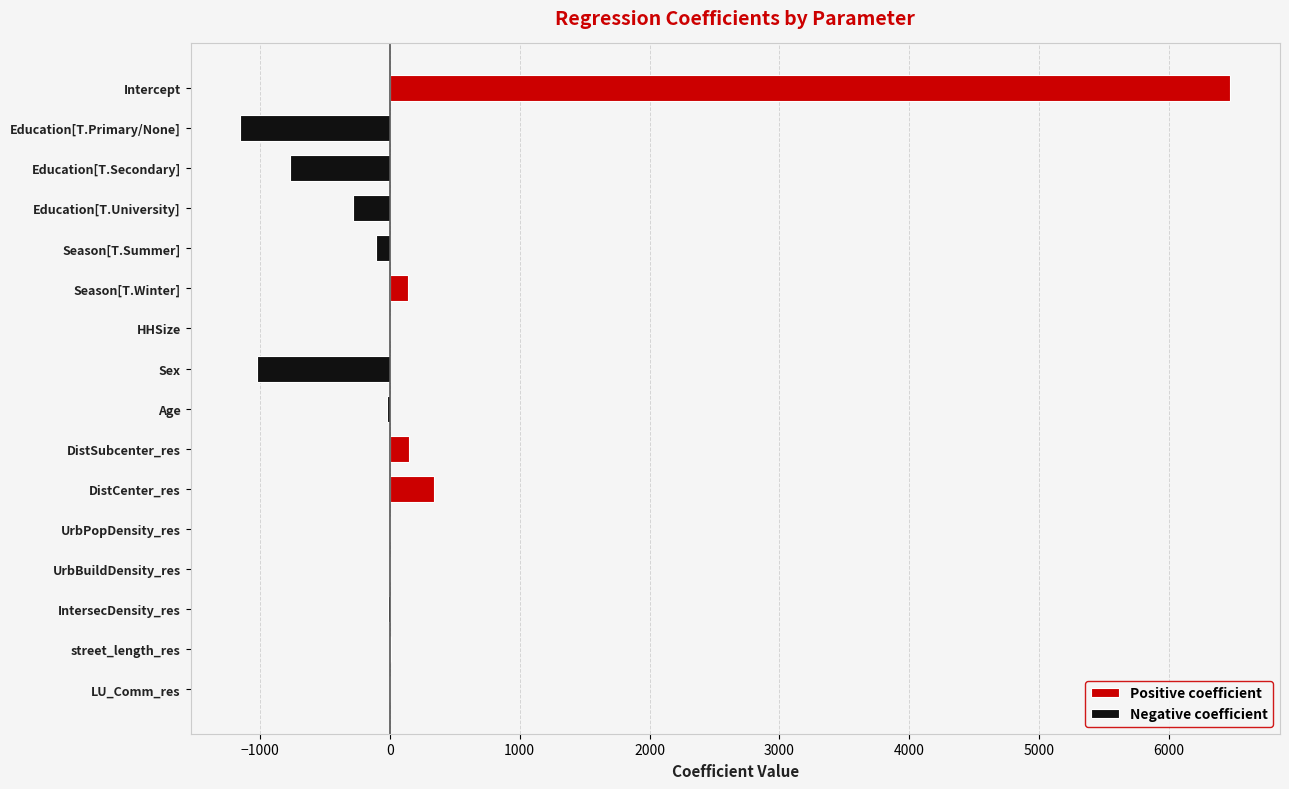

Where does the data first go above -1?

Intercept